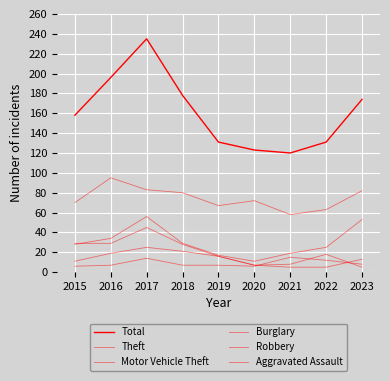

What are all the series names shown in the legend?

Total, Theft, Motor Vehicle Theft, Burglary, Robbery, Aggravated Assault